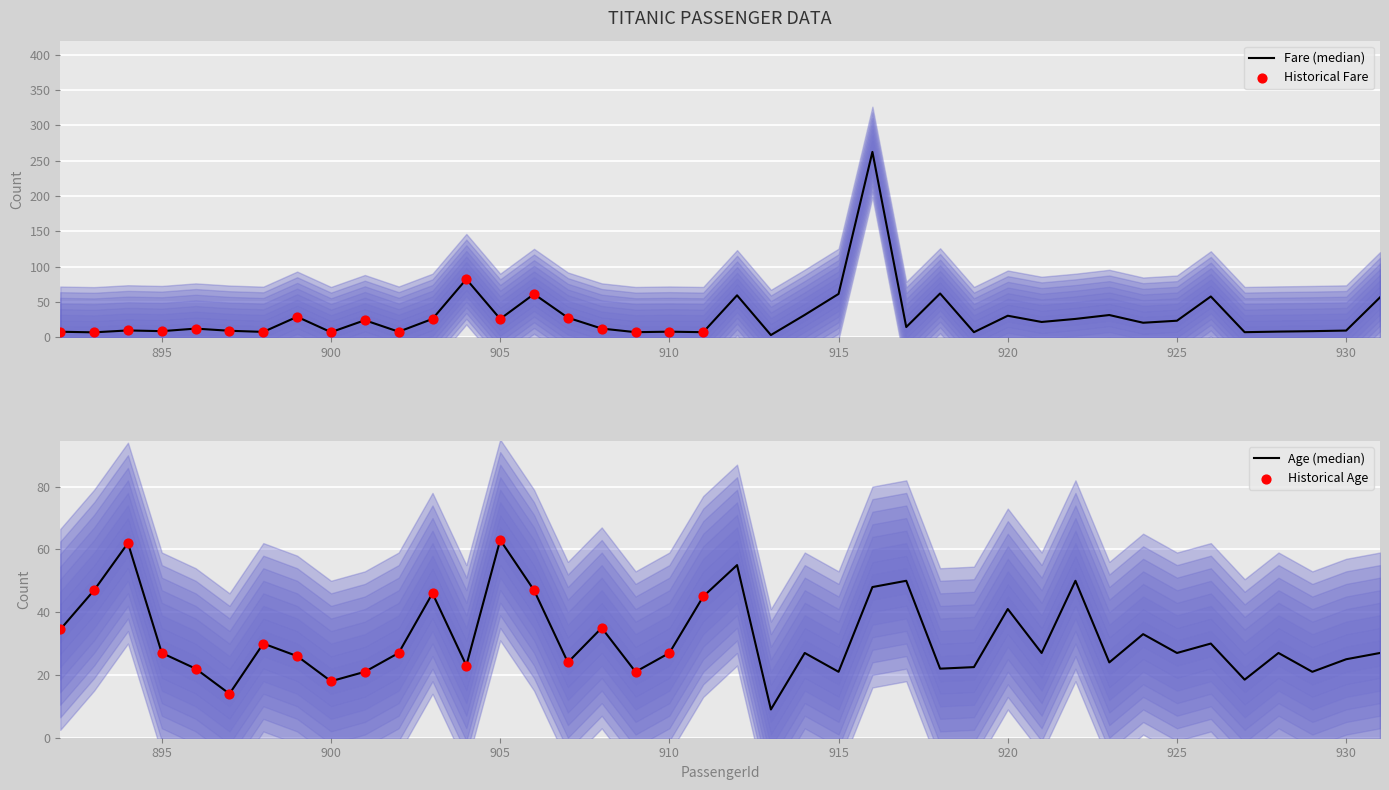

At which category is the sum across all series the highest?

916